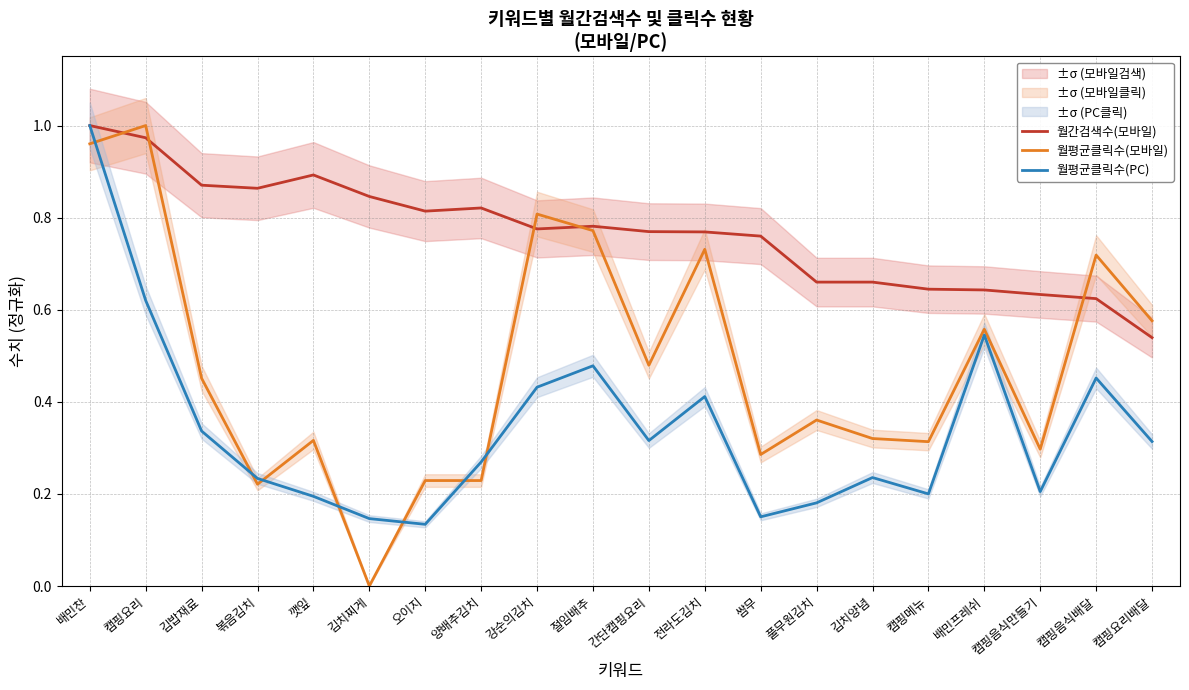

At which category is the sum across all series the highest?

배민찬